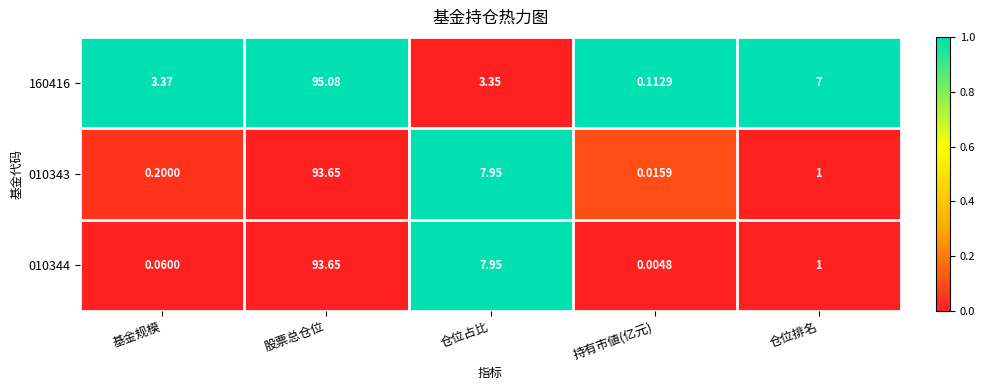

List the labels in order of 010344 value, largest first.

股票总仓位, 仓位占比, 仓位排名, 基金规模, 持有市値(亿元)